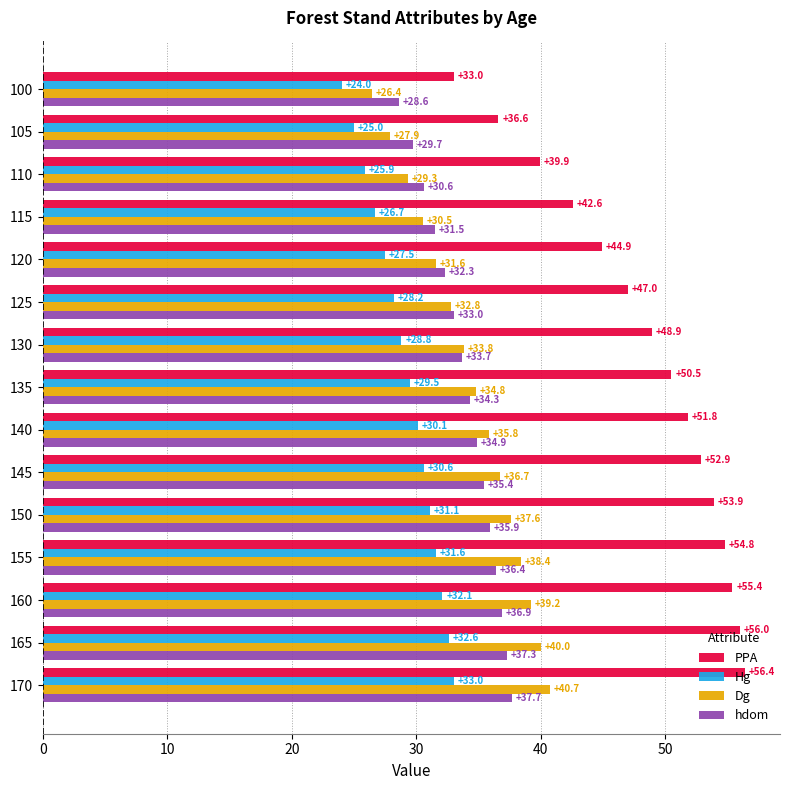

At which label is PPA closest to 44?

120